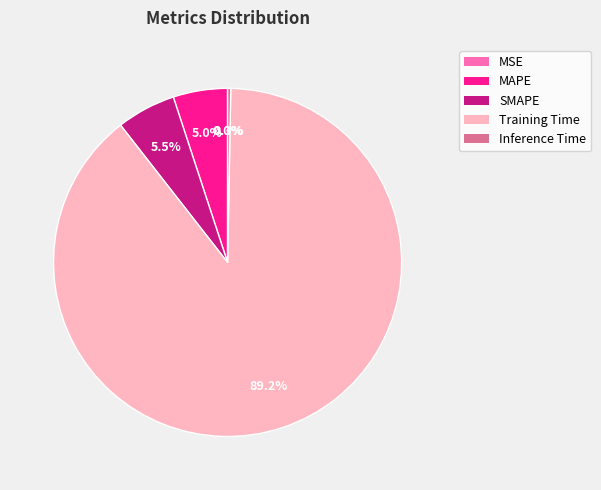

Which category has the biggest portion of the pie?

Training Time